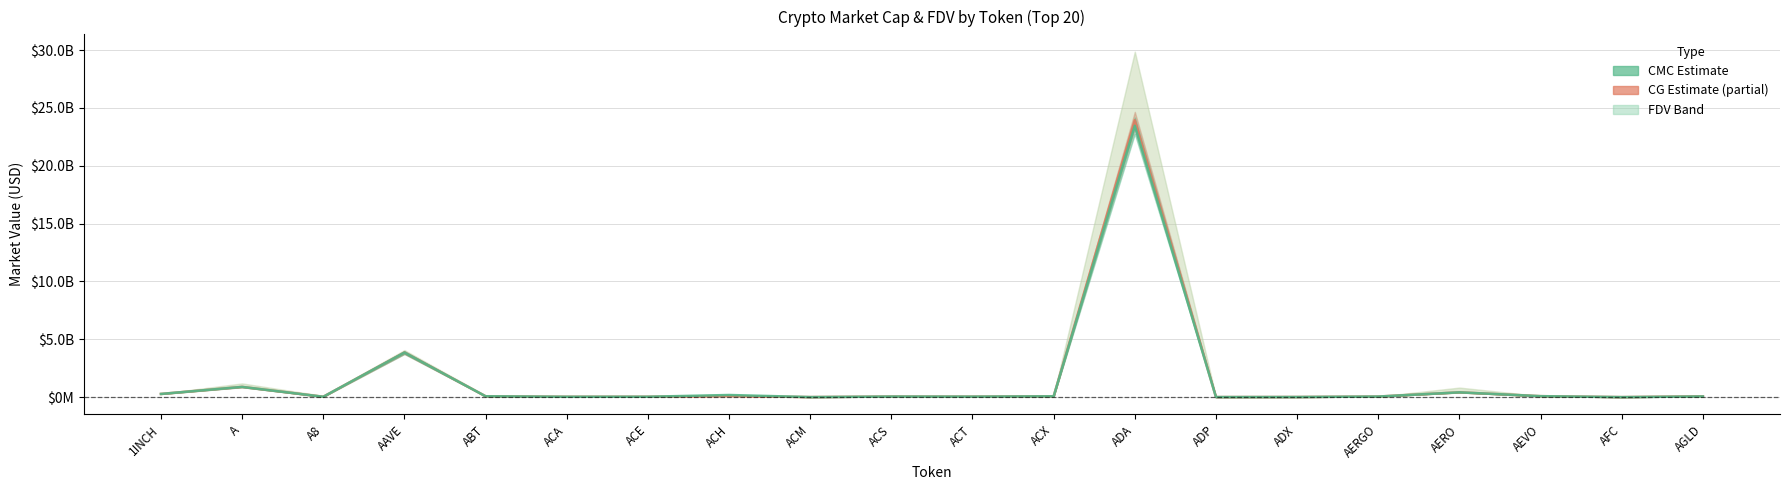

The value of CG MarketCap at ADP is 7062096.0. True or false?

True